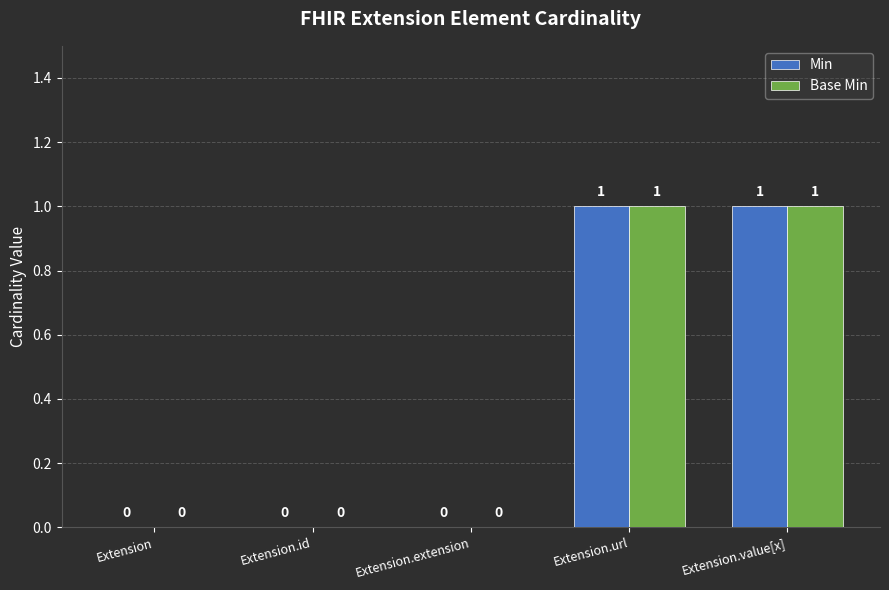

Does the chart contain stacked bars?

No